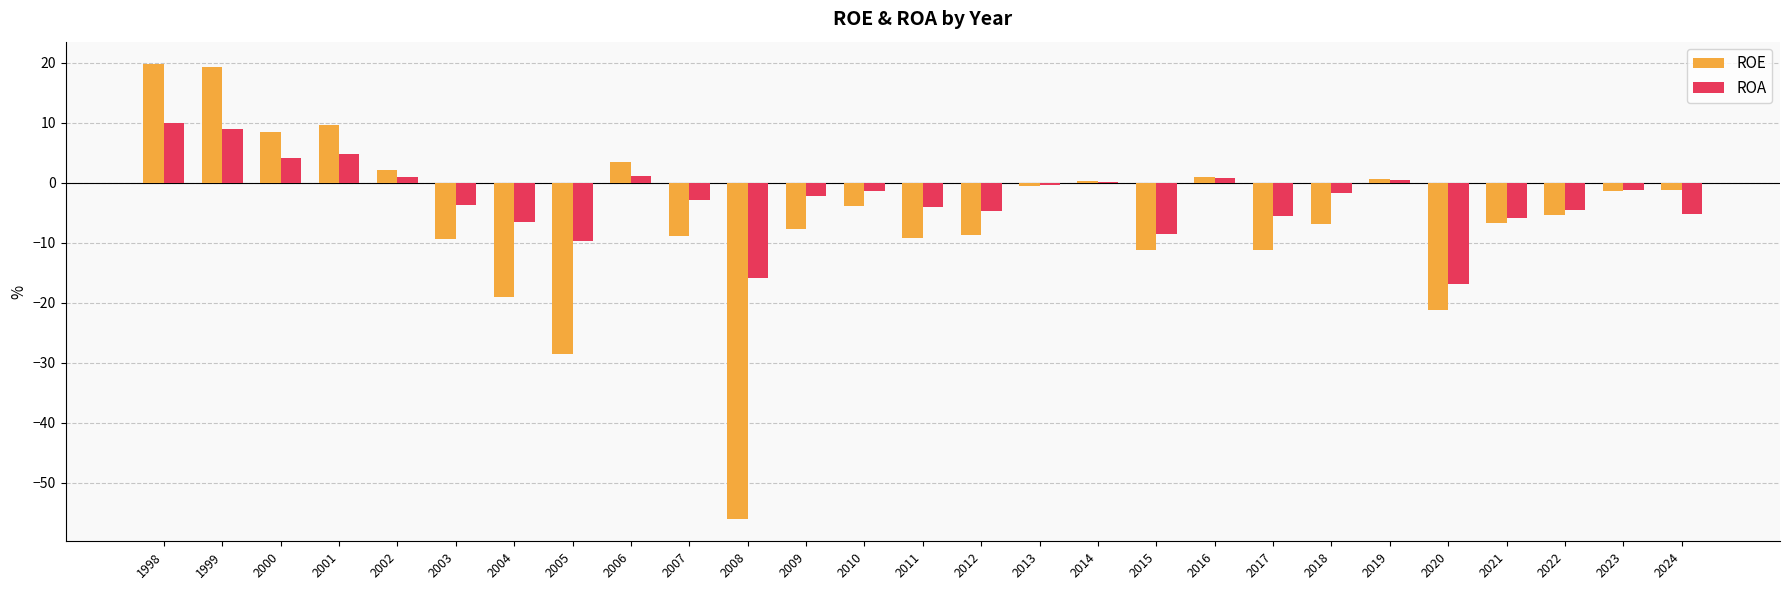

The value of ROE at 2018 is -10.5. True or false?

False